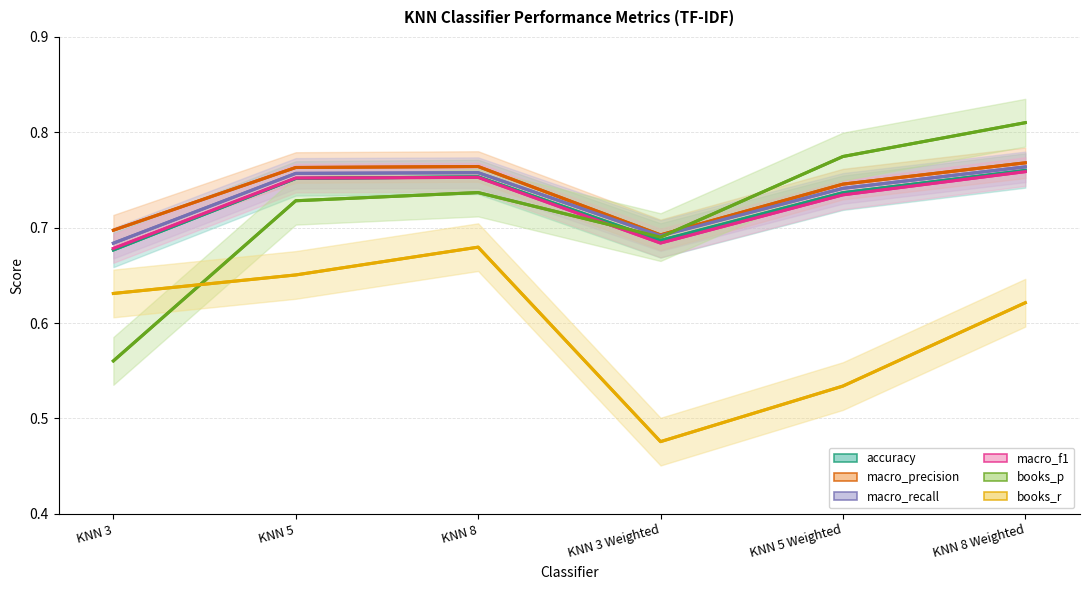

At which category is the sum across all series the highest?

KNN 8 Weighted